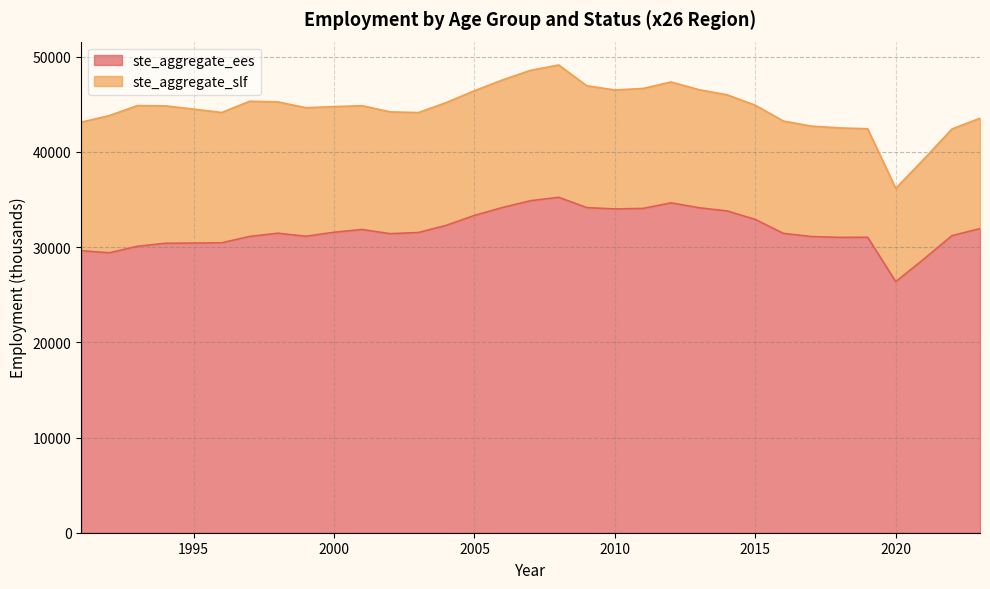

Which has a higher value, 1992 or 2018?

2018